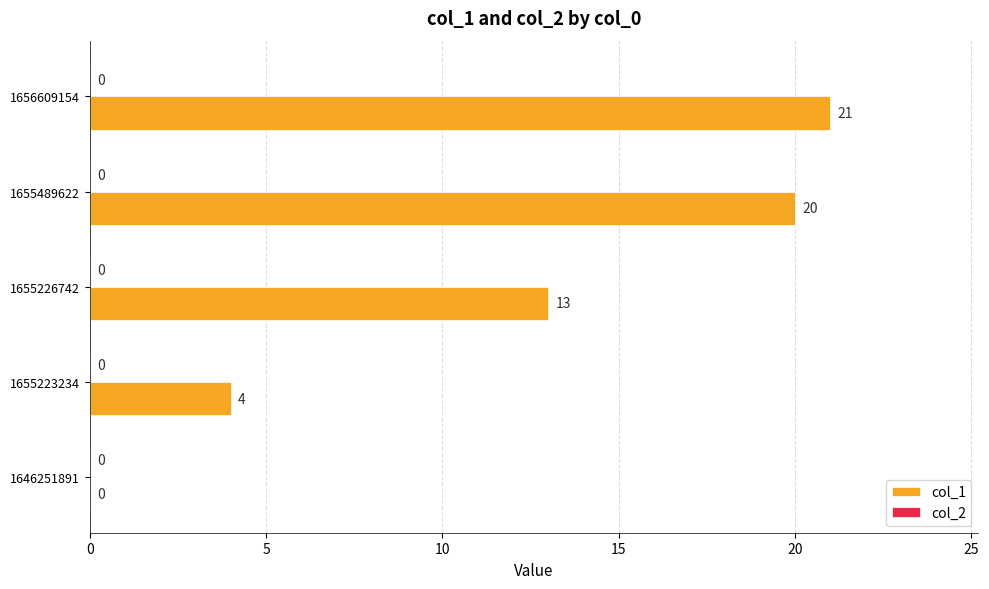

What is the change in value from 1655226742 to 1655489622?

+7